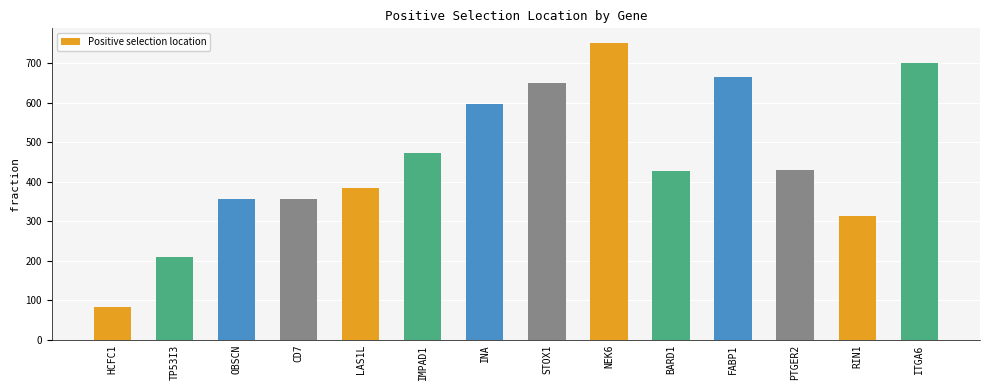

What is the difference between the maximum and minimum values?

666